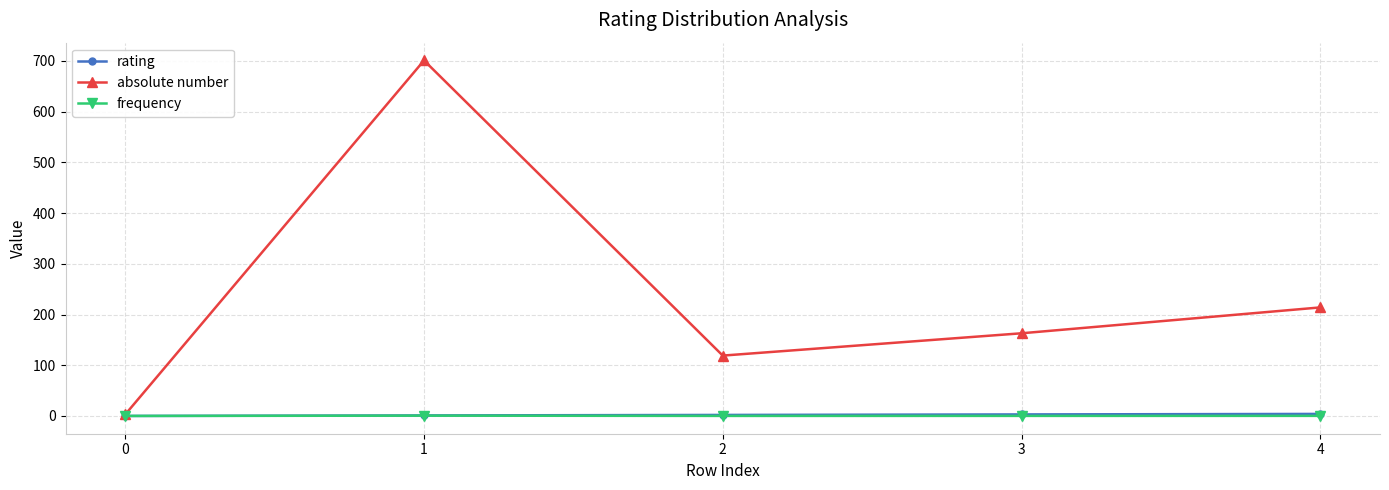

The value of absolute number at 1 is 701.0. True or false?

True